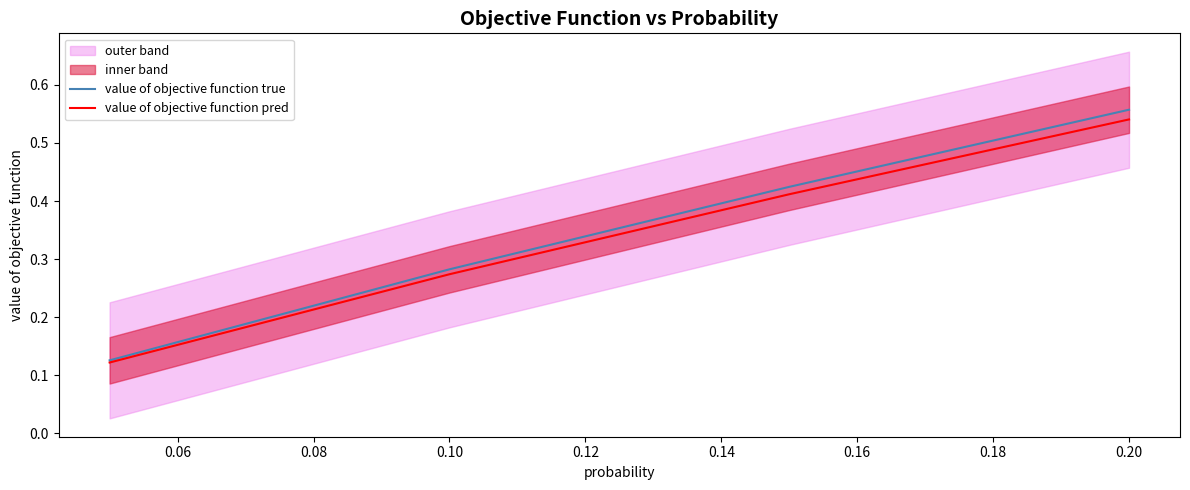

Is this an area chart (filled region under the line)?

No